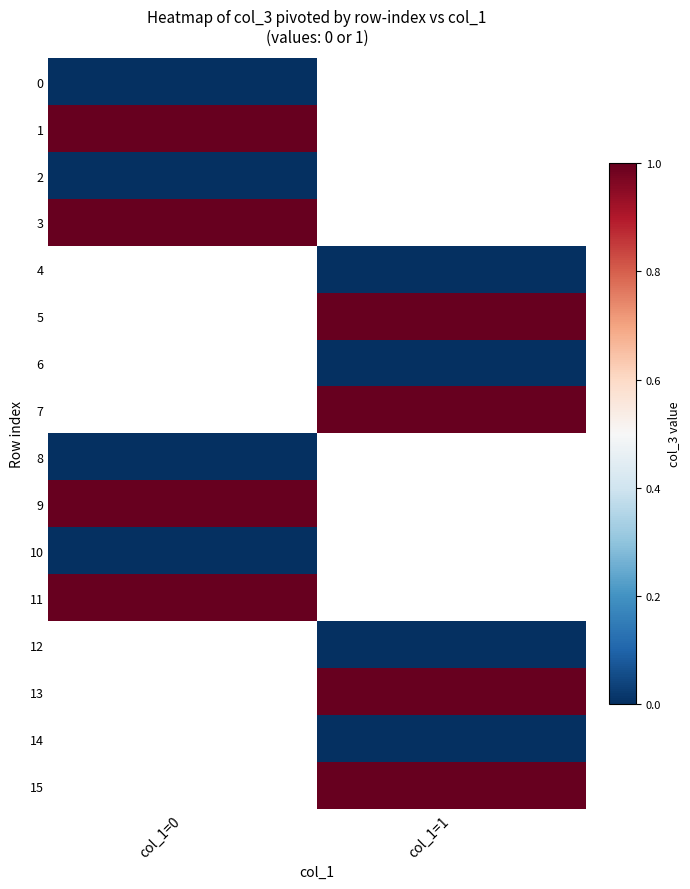

Between col_1=1 and col_1=0, which is larger?

col_1=0